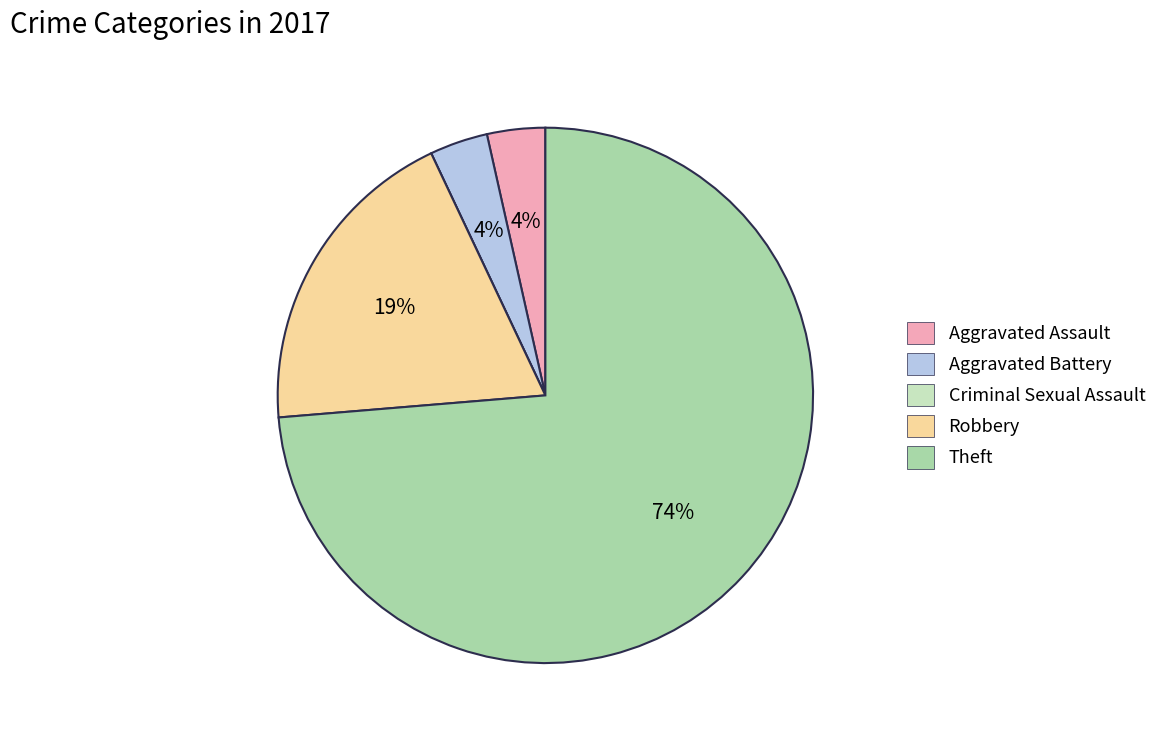

To the nearest percent, what is the combined percentage of Aggravated Battery and Theft?

77%